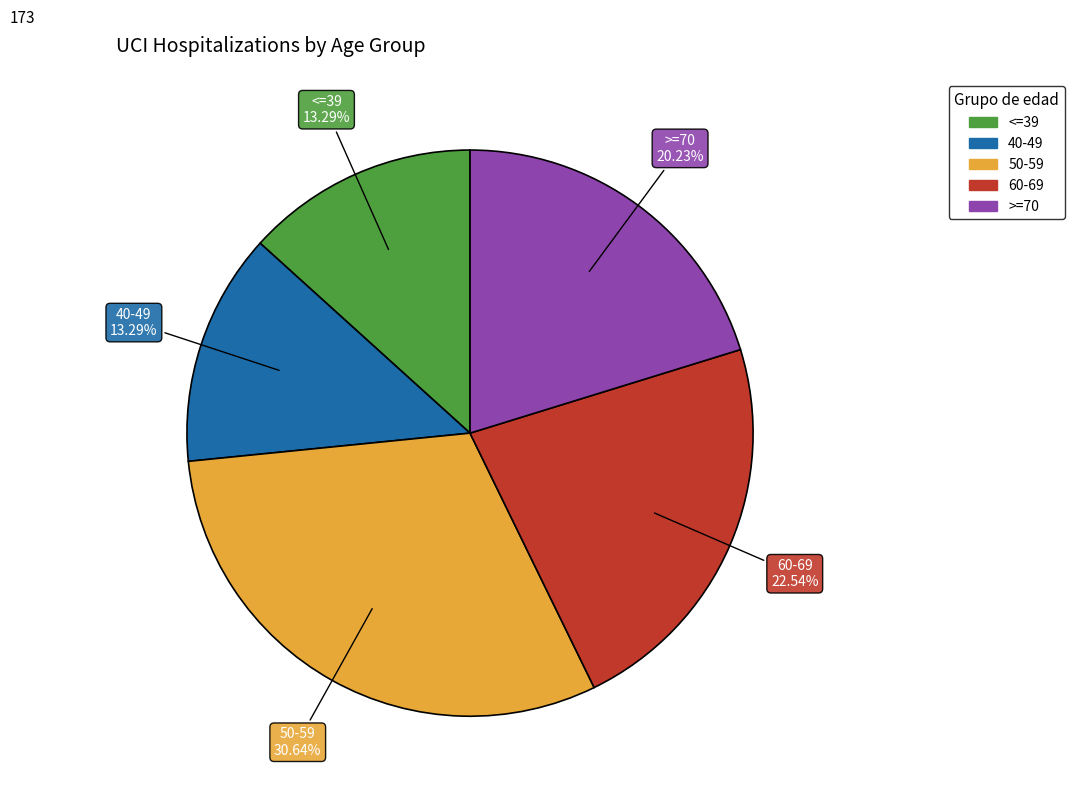

True or false: 50-59 accounts for 45% of the total.

False